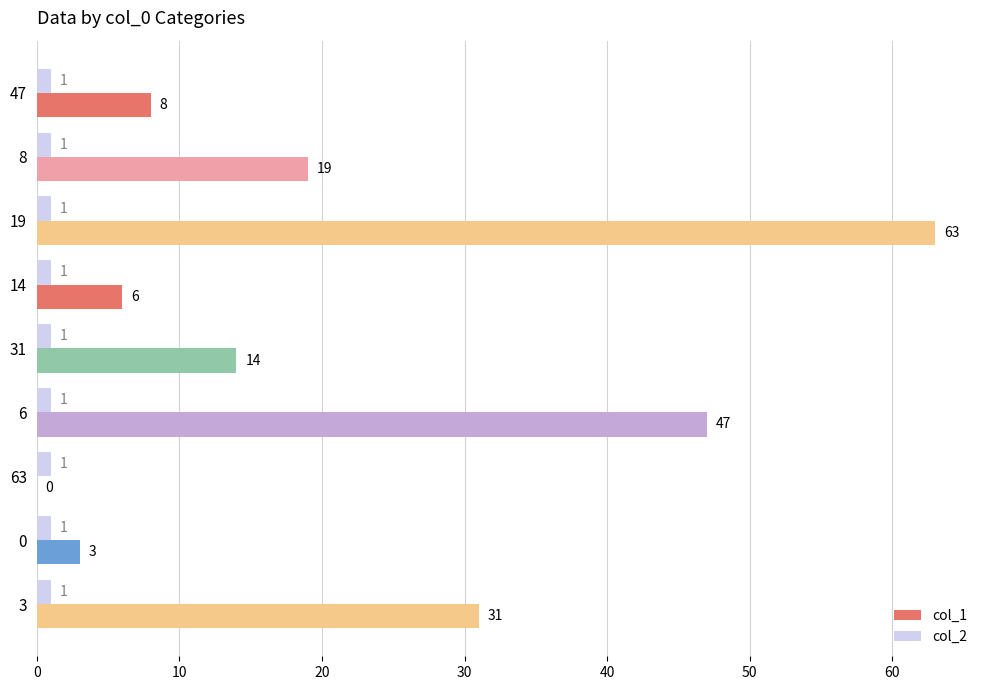

True or false: col_1 has a value of 12 at 47.

False